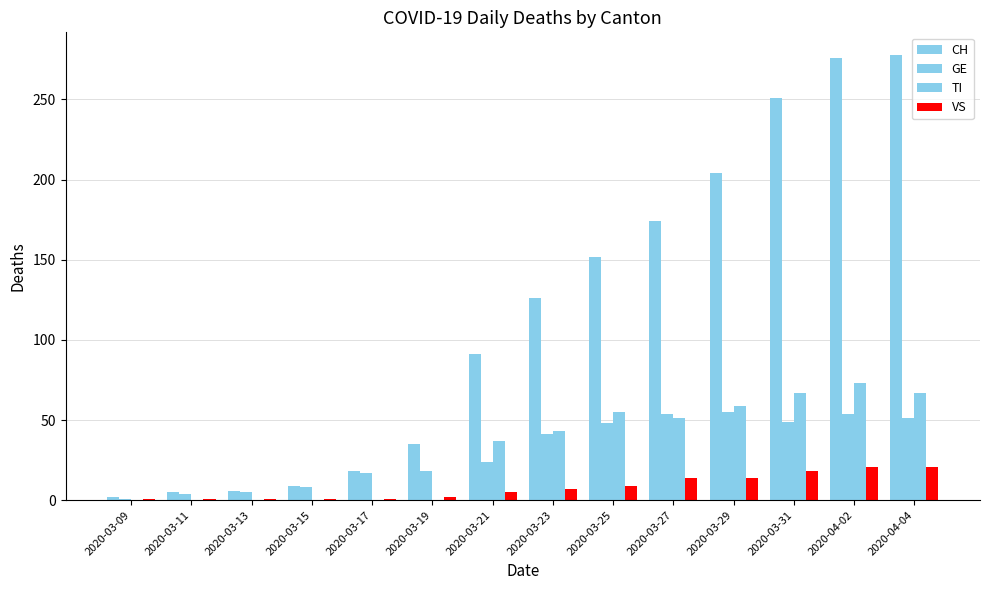

Is the value of CH at 2020-04-02 greater than the value of GE at 2020-04-04?

Yes